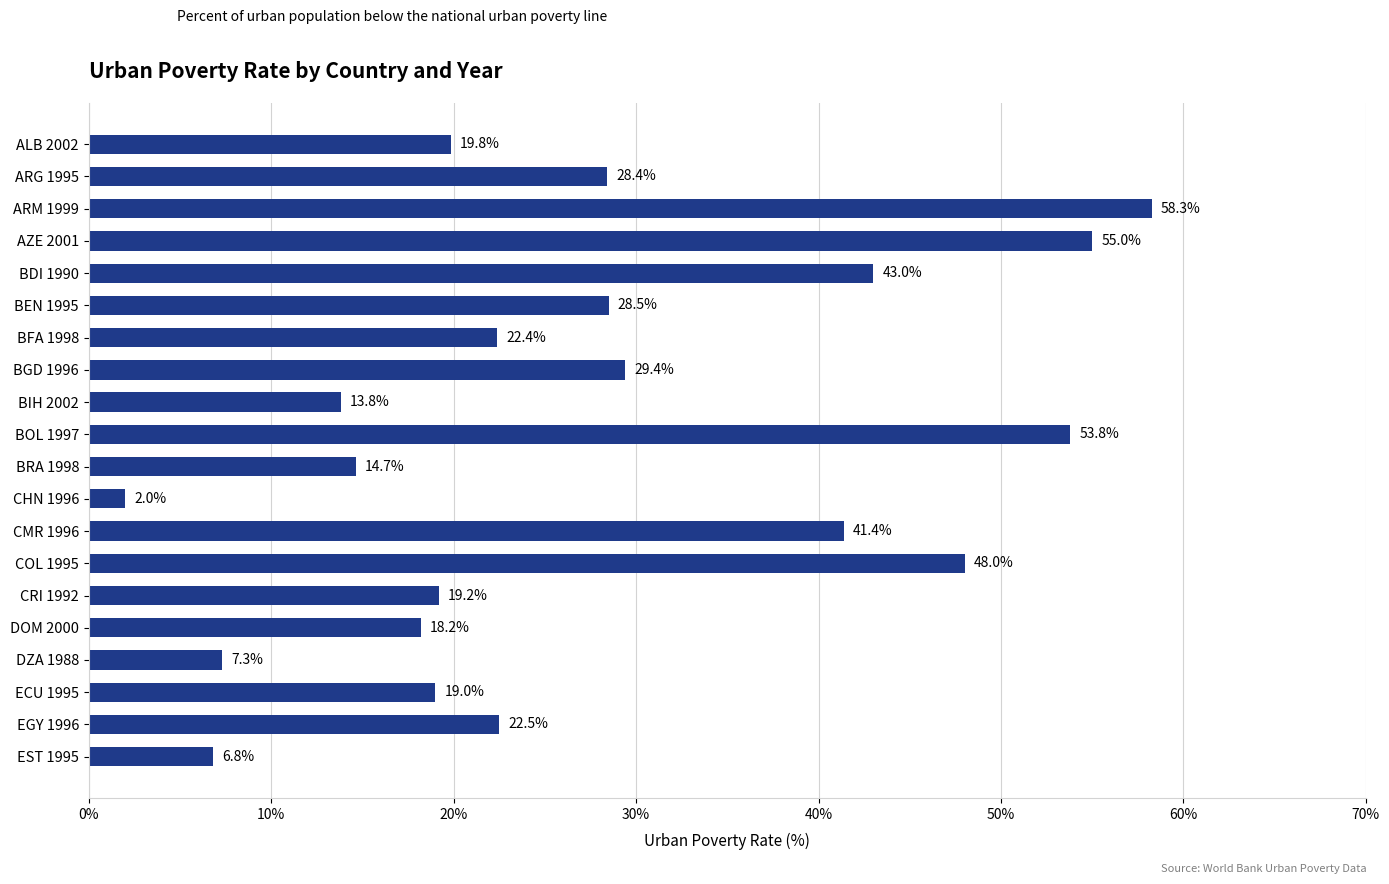

What is the difference between the second highest and second lowest values?

48.2